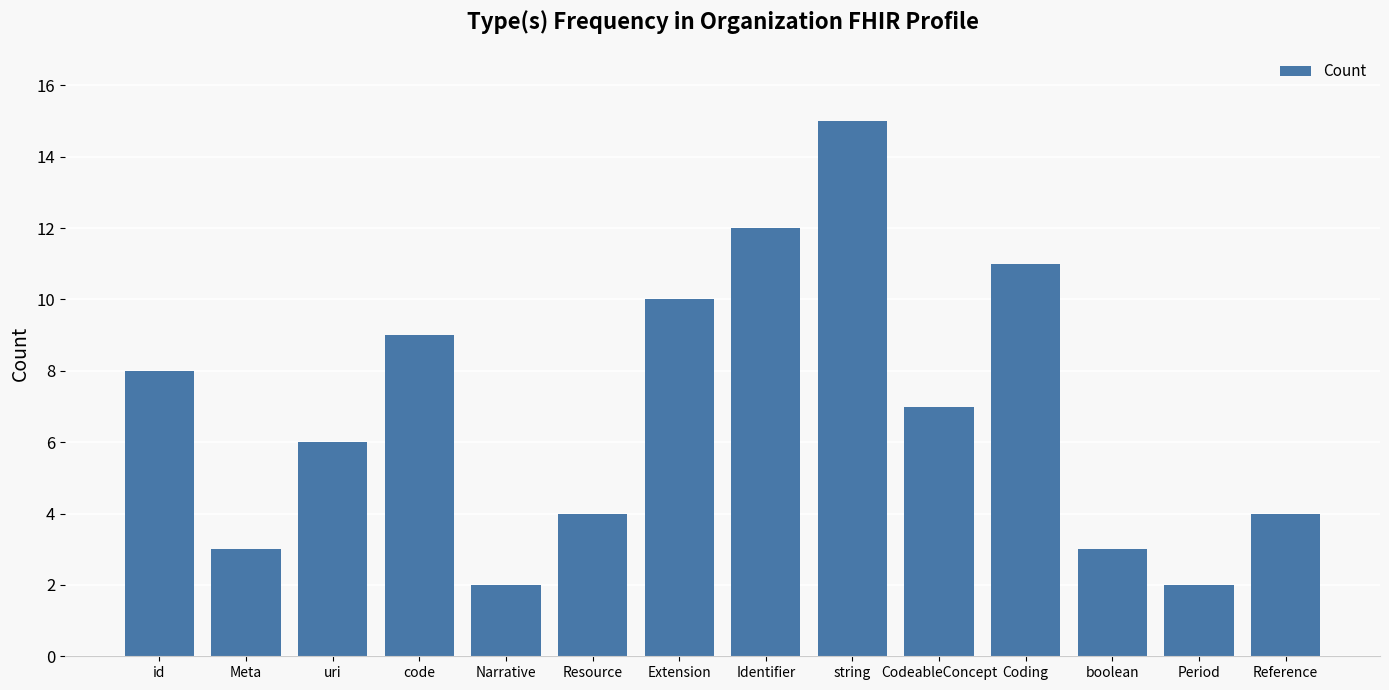

The value at Reference is 4. True or false?

True